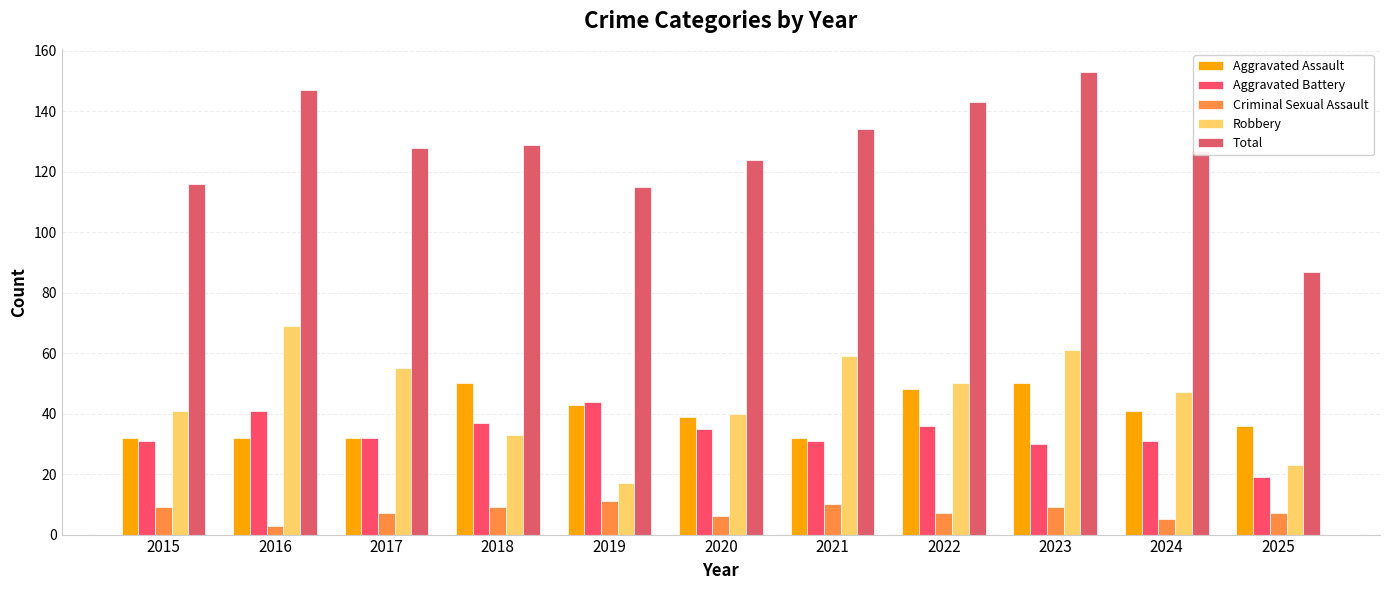

How many groups of bars are there?

11